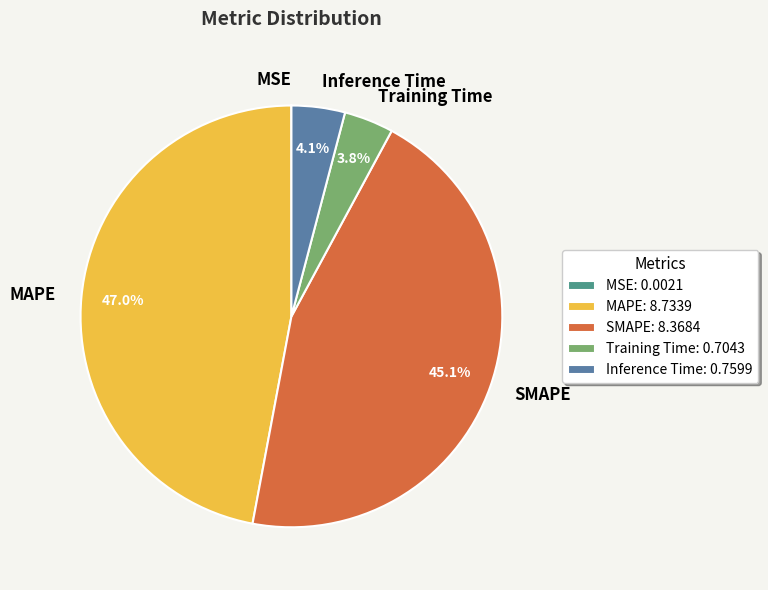

Is Training Time the majority of the pie?

No